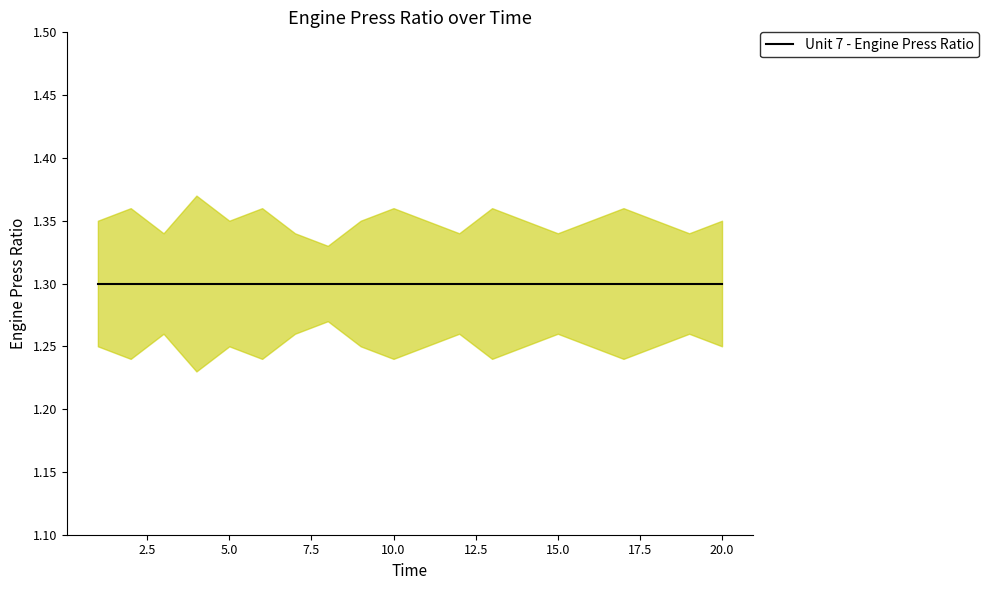

Which series has the largest total across all categories?

Unit 7 upper